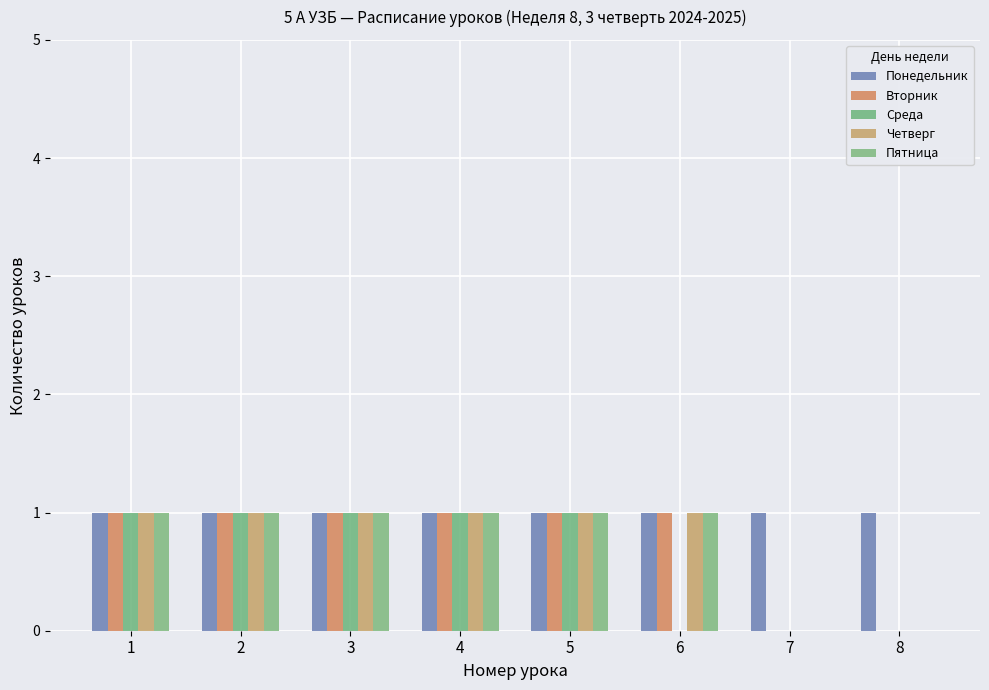

Is it true that Четверг equals 2 at 4?

False